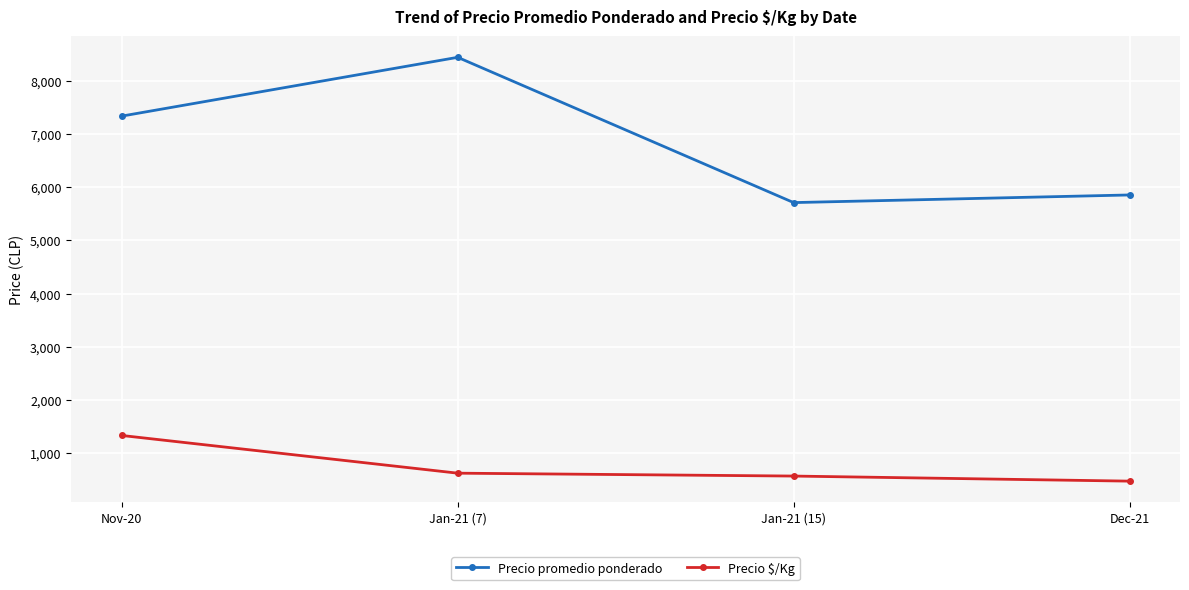

Reading right to left, list all the values displayed in this chart.

Precio promedio ponderado: Dec-21=5851.8	Jan-21 (15)=5708.3	Jan-21 (7)=8437.5	Nov-20=7333.3
Precio $/Kg: Dec-21=475.3	Jan-21 (15)=570.8	Jan-21 (7)=625.0	Nov-20=1333.3